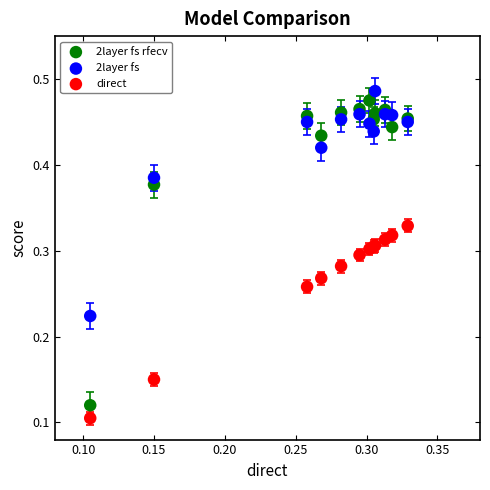

Which series reaches the minimum Y coordinate?

direct